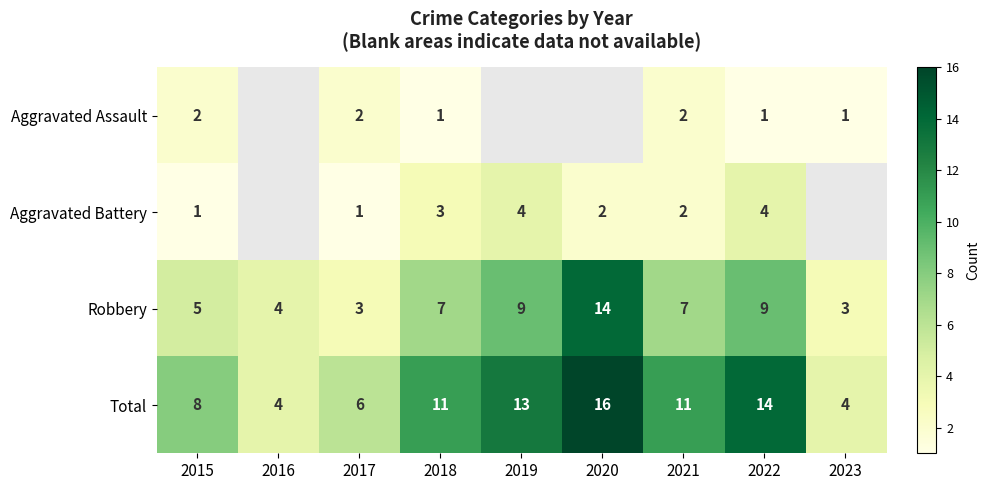

What value does the Robbery series have at 2016?

4